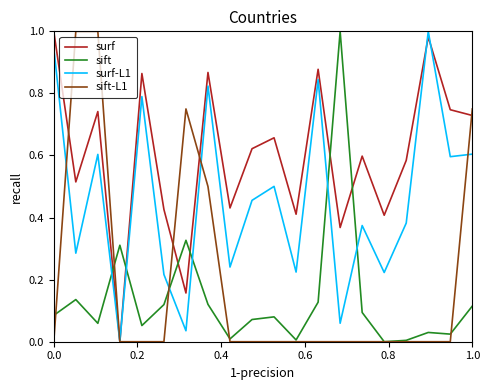

True or false: surf has more than 2 interior local peaks.

True